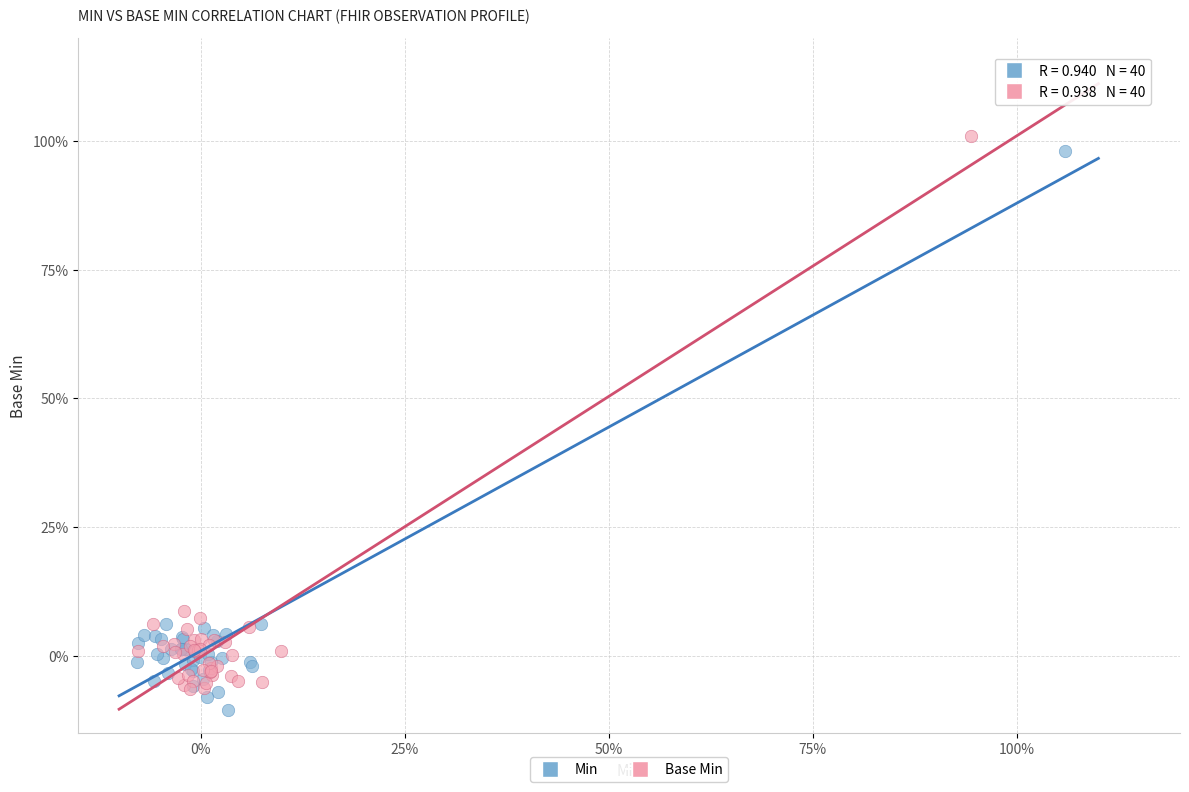

What are all the series names shown in the legend?

Min, Base Min